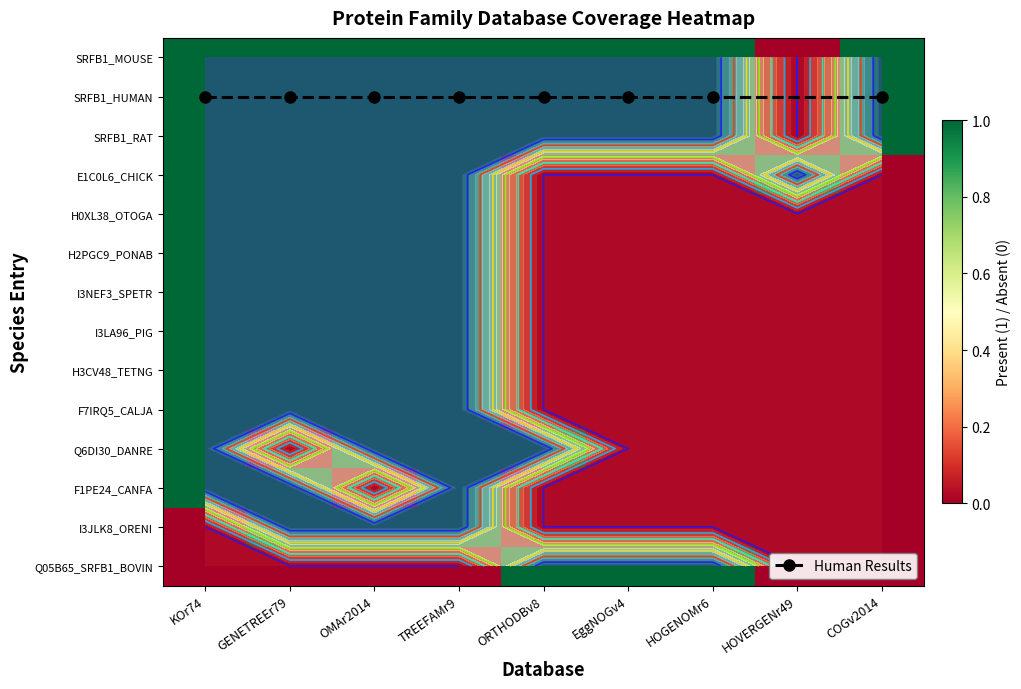

At KOr74, list the series in order from largest to smallest.

SRFB1_MOUSE, SRFB1_HUMAN, SRFB1_RAT, E1C0L6_CHICK, H0XL38_OTOGA, H2PGC9_PONAB, I3NEF3_SPETR, I3LA96_PIG, H3CV48_TETNG, F7IRQ5_CALJA, Q6DI30_DANRE, F1PE24_CANFA, I3JLK8_ORENI, Q05B65_SRFB1_BOVIN